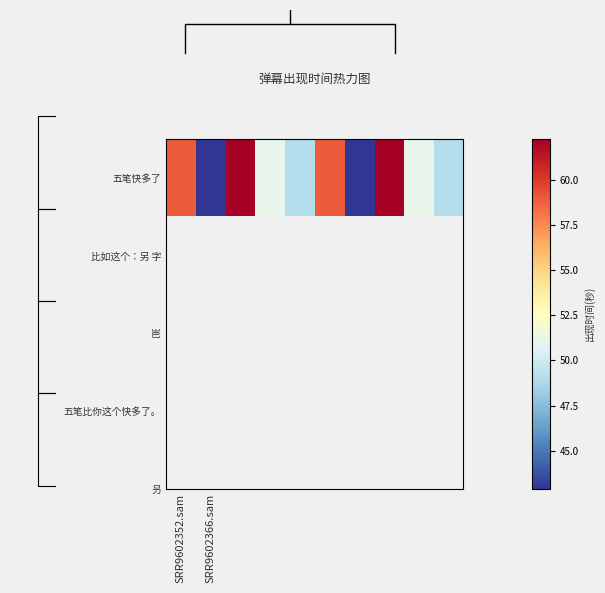

Reading left to right, list all the values displayed in this chart.

58.9	42.9	62.3	51.1	49.1	58.9	42.9	62.3	51.1	49.1